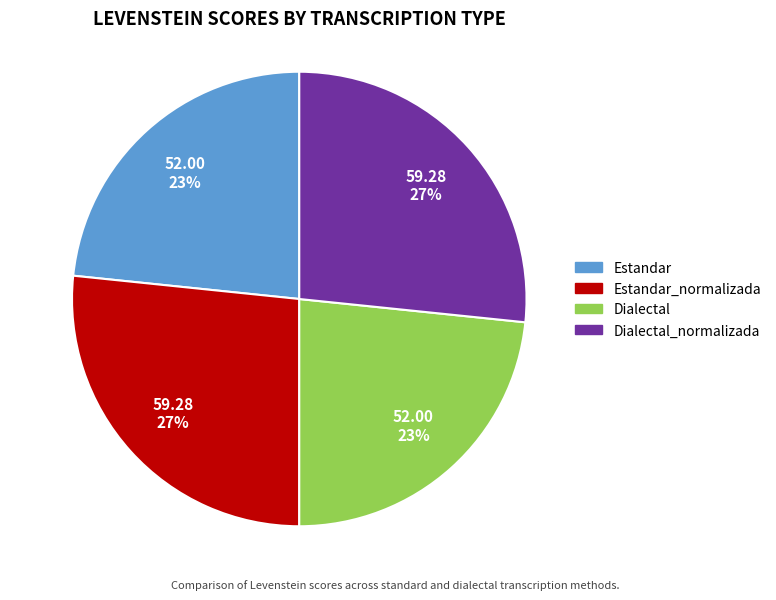

To the nearest percent, what is the average slice percentage?

25%